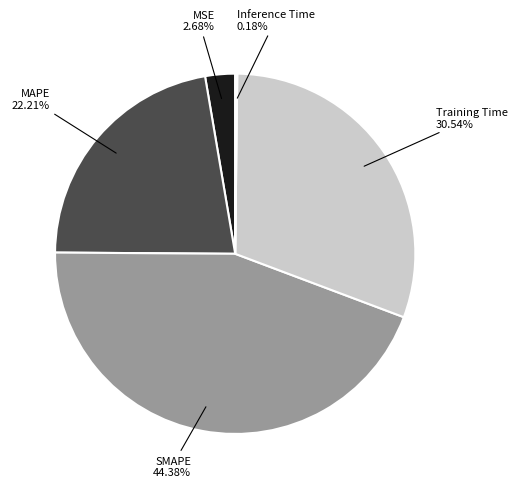

To the nearest percent, what is the average slice percentage?

20%